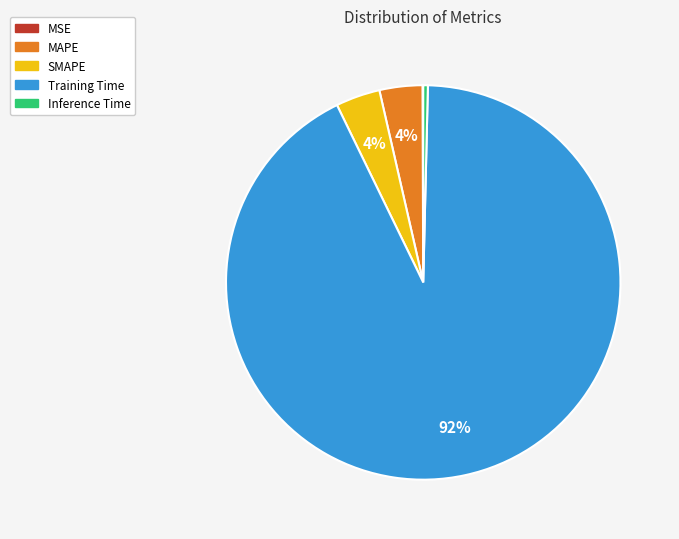

Which has a higher value, SMAPE or Inference Time?

SMAPE